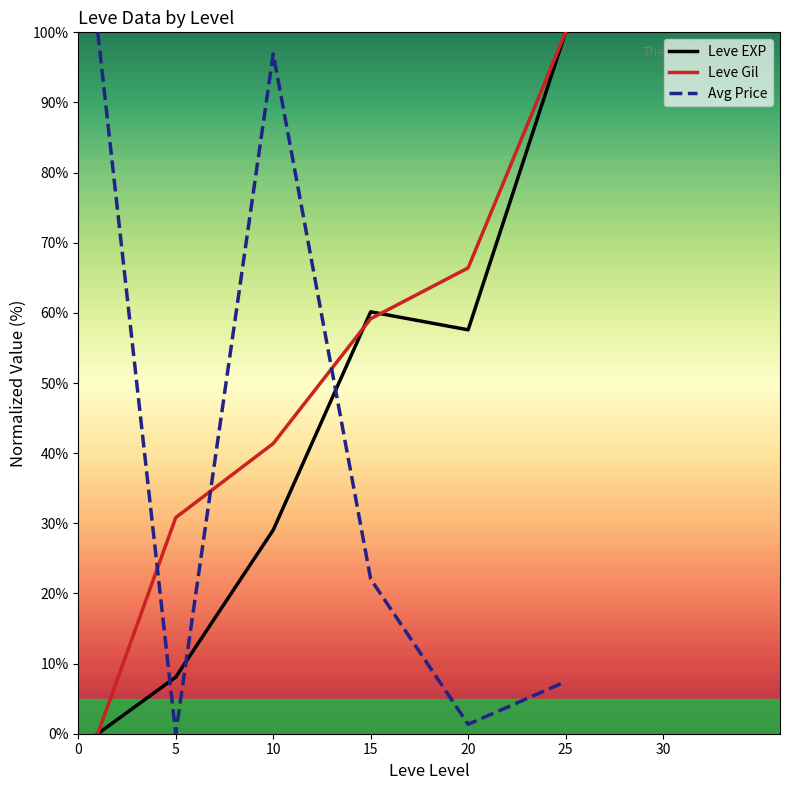

Does the chart display data point markers on the line(s)?

No